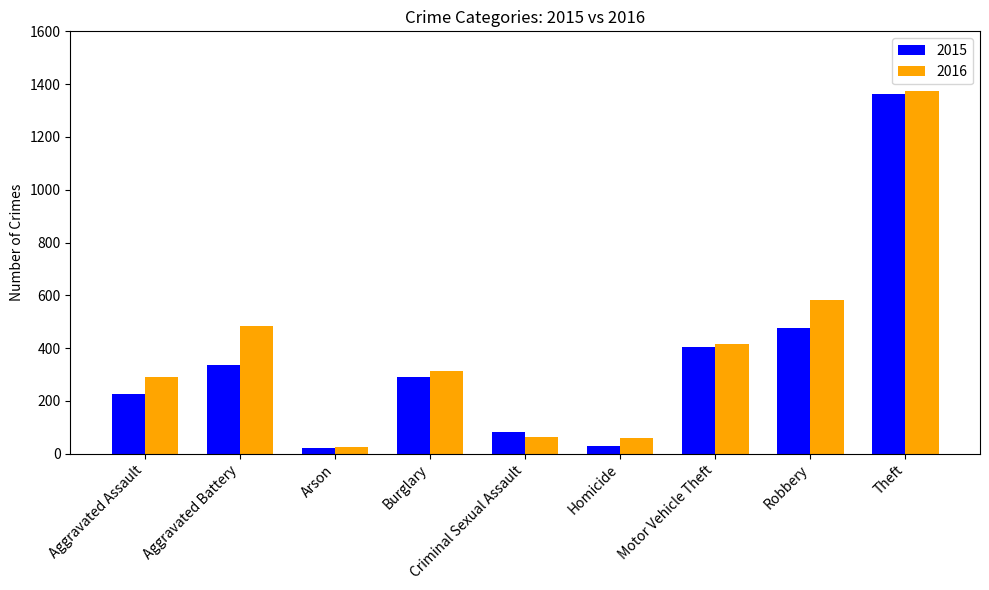

Which series has the largest total across all categories?

2016